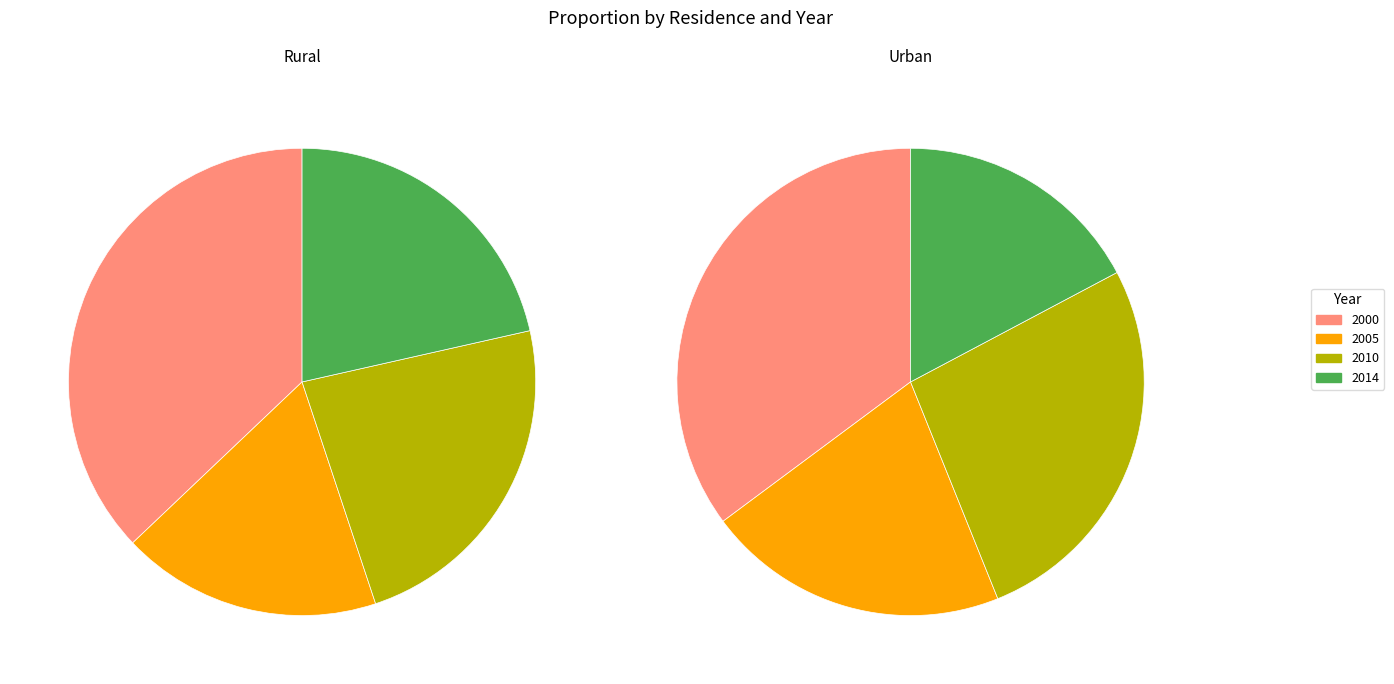

Which slice is the largest?

2000